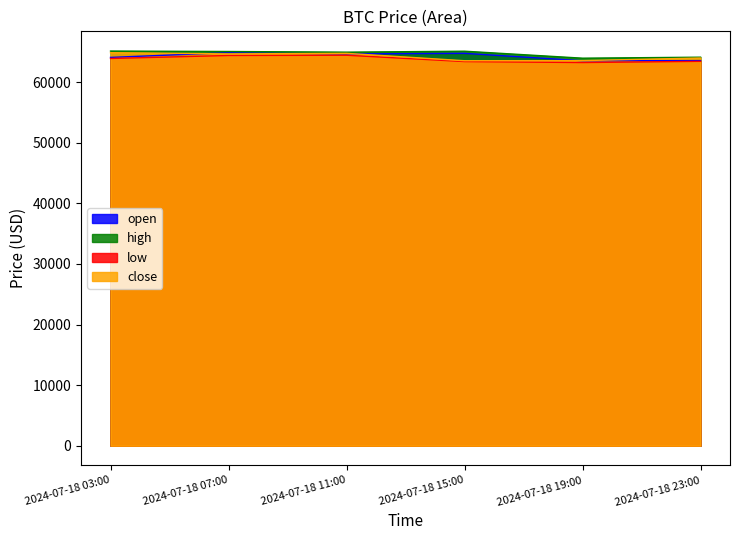

Rank the series by their maximum value, from lowest to highest.

low, close, open, high